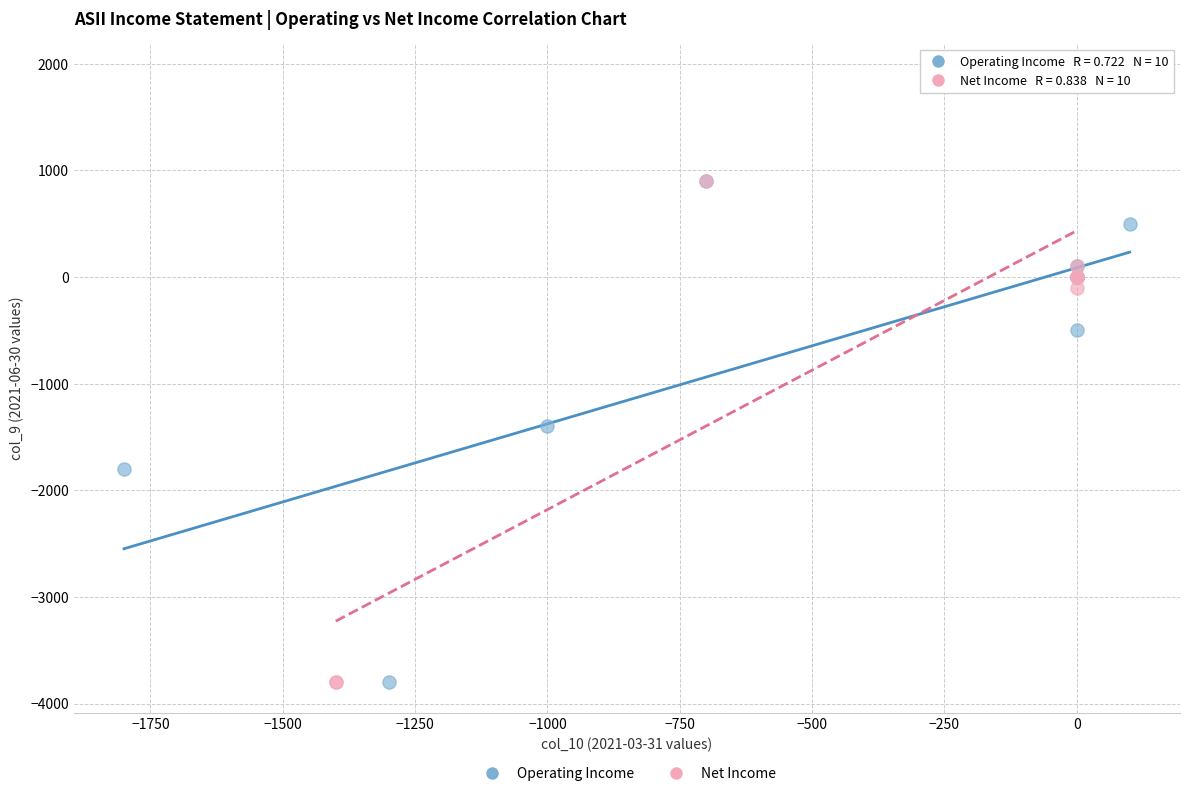

Which series has the widest spread of Y values?

Net Income